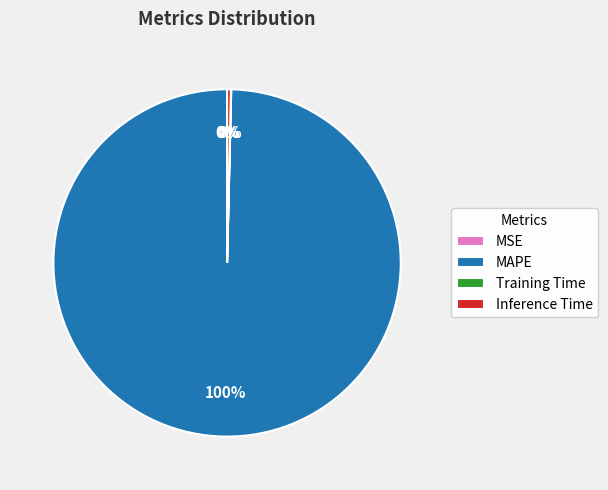

Which slice is the largest?

MAPE